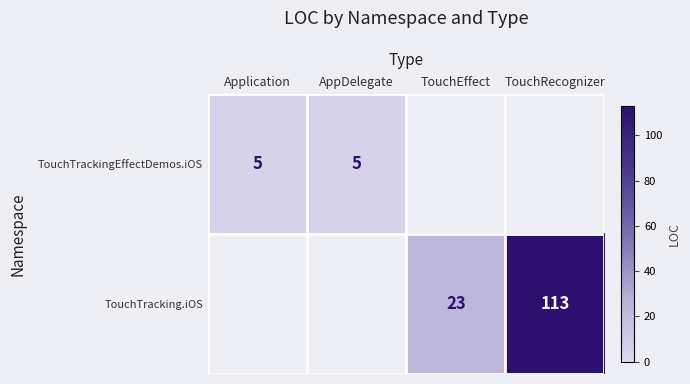

How many series are shown in this chart?

2